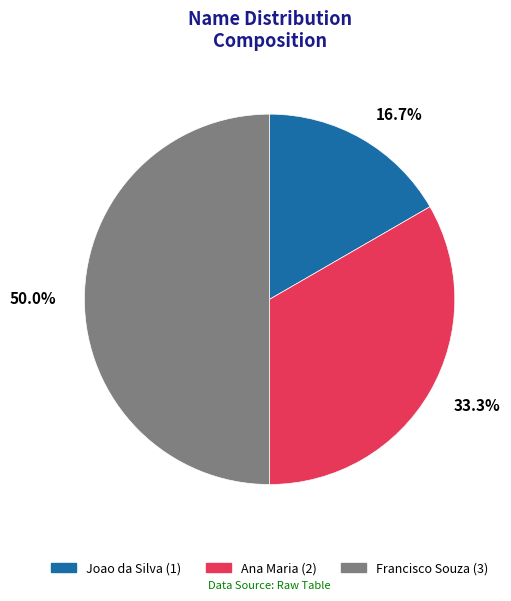

To the nearest percent, what percentage of the pie is Joao da Silva?

17%